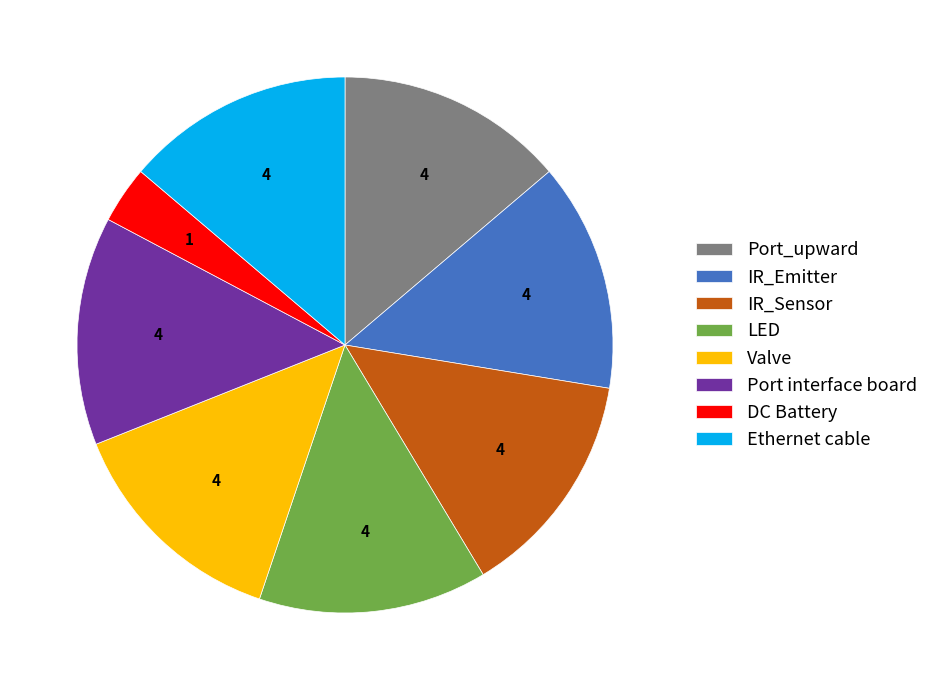

Do Valve and DC Battery together represent more than half of the pie?

No